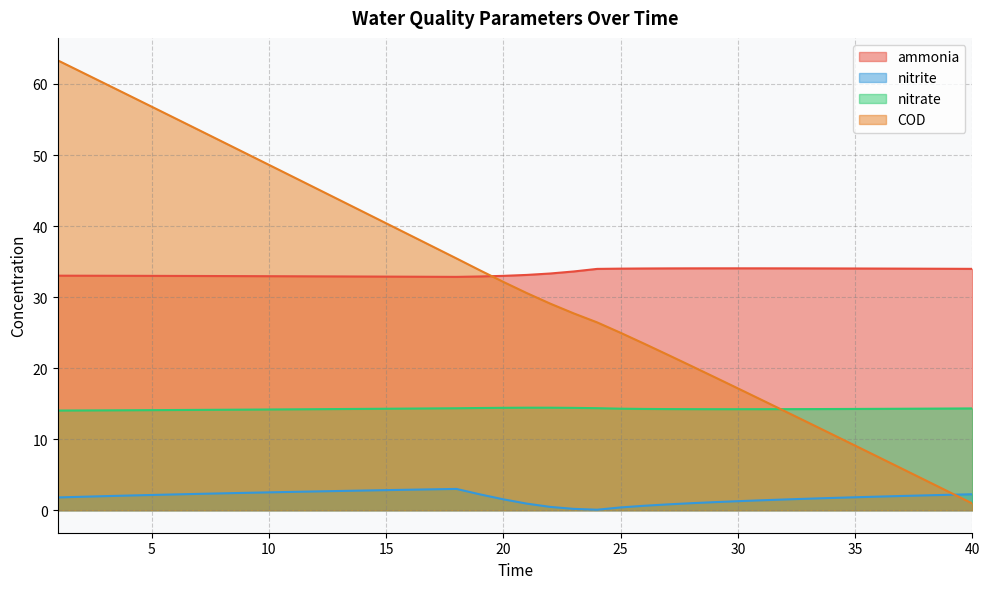

What is the sum of the nitrite values at 14 and 36?

4.7